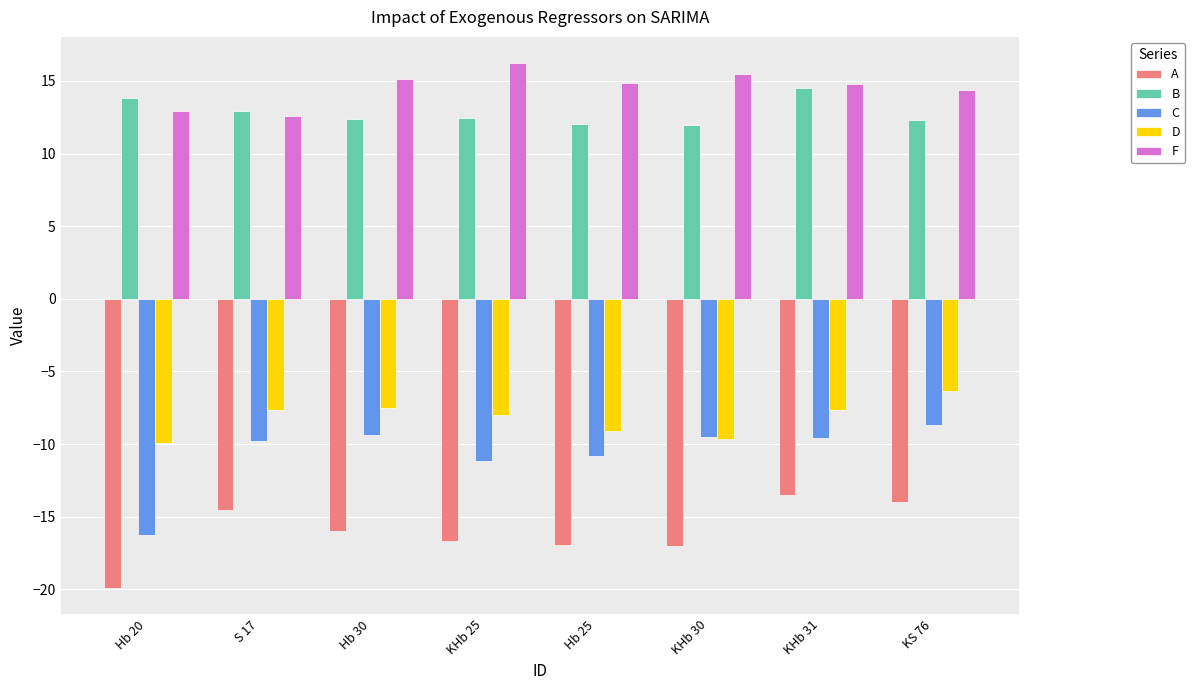

At which label does B reach its peak?

KHb 31